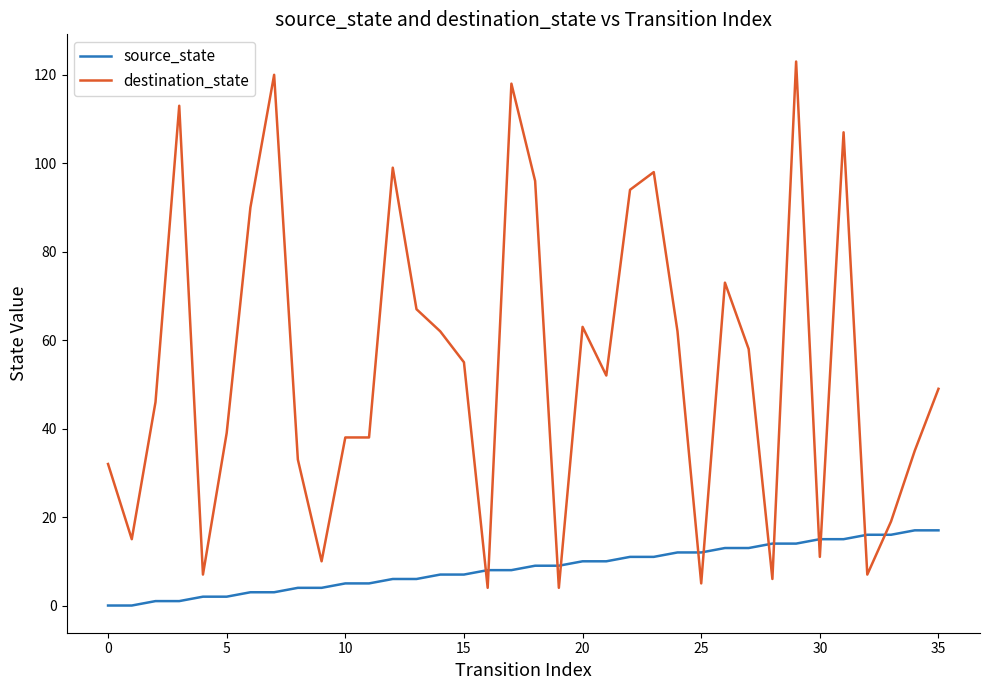

Which series has the largest total across all categories?

destination_state